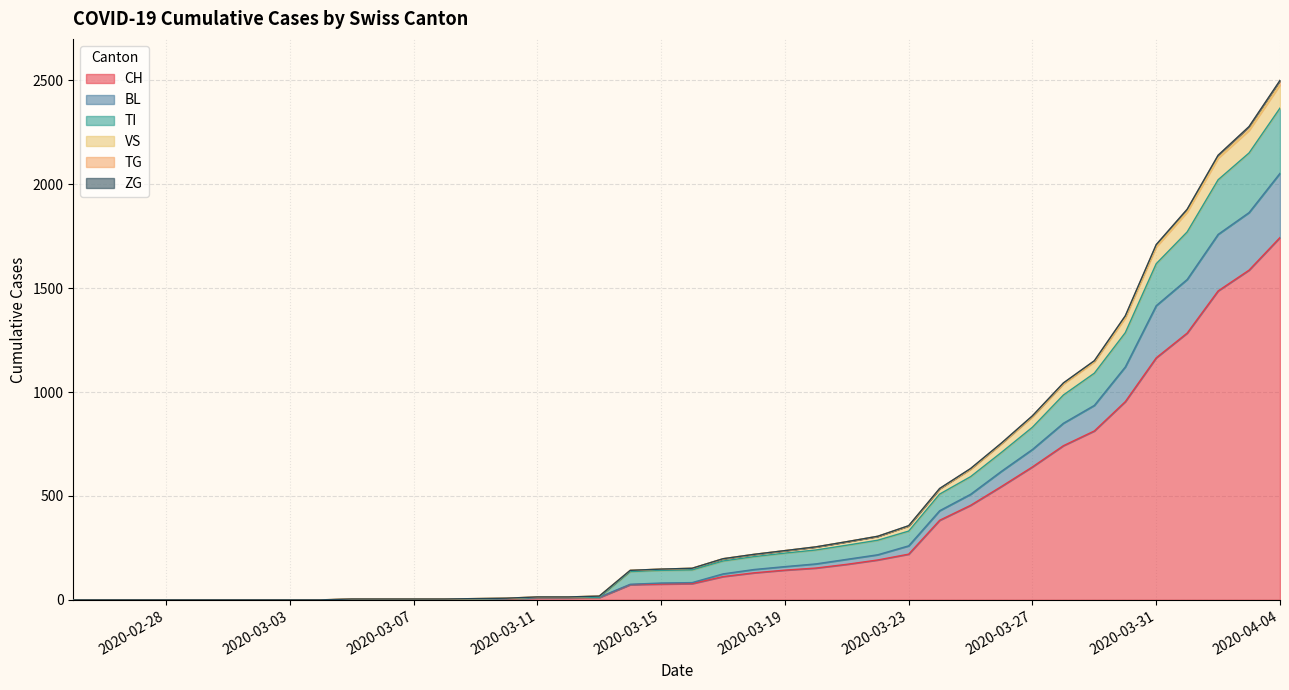

At which category does the chart reach its minimum across all series?

2020-02-25